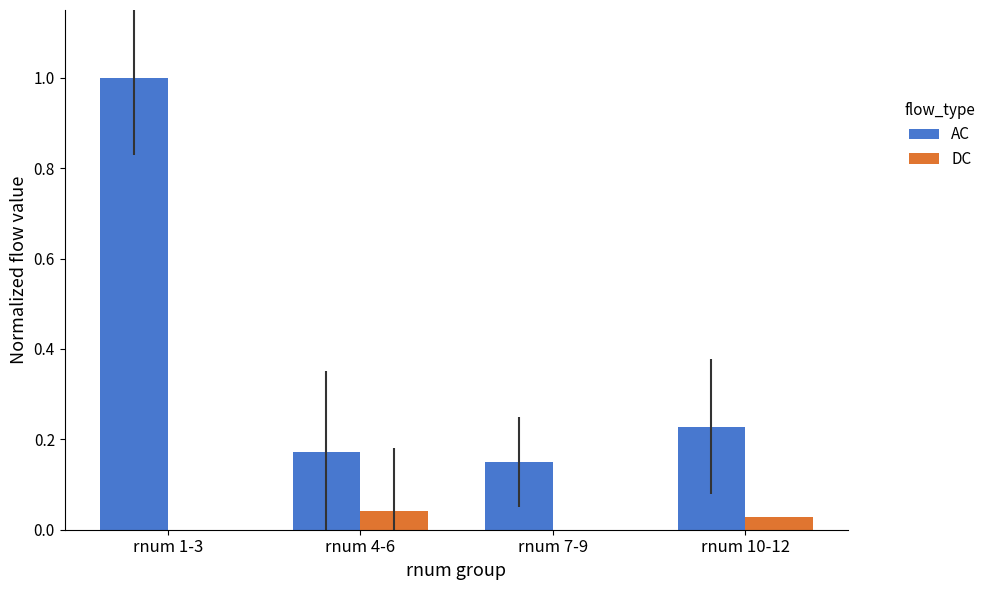

How many groups of bars are there?

4